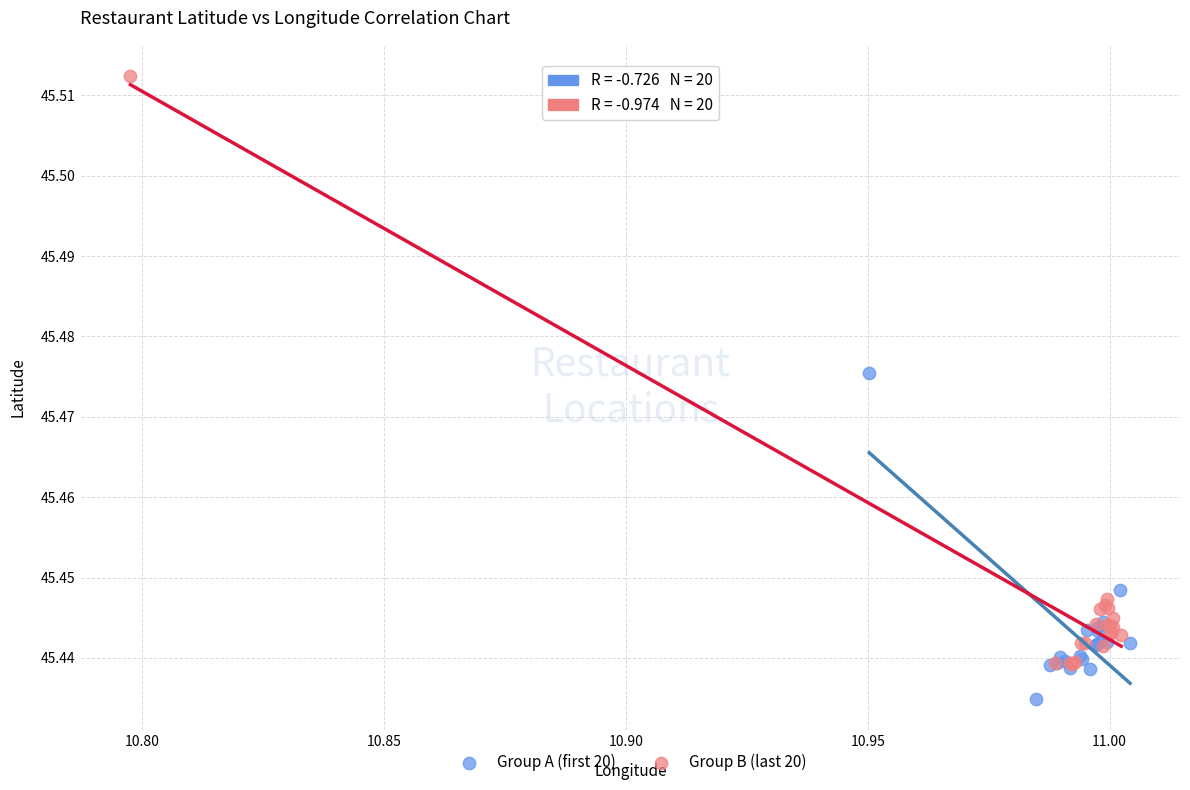

Which series contains the lowest Y value?

Group A (first 20)